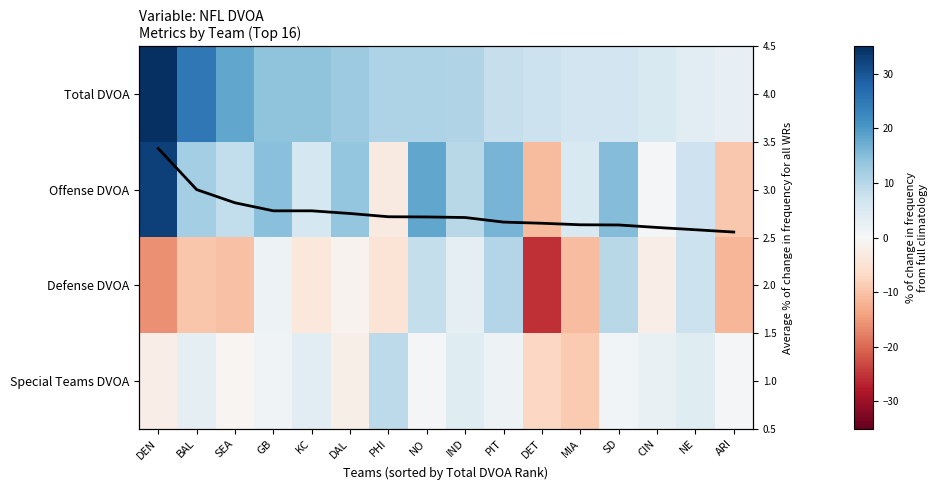

What is the difference between the Offense DVOA values at BAL and SEA?

3.5